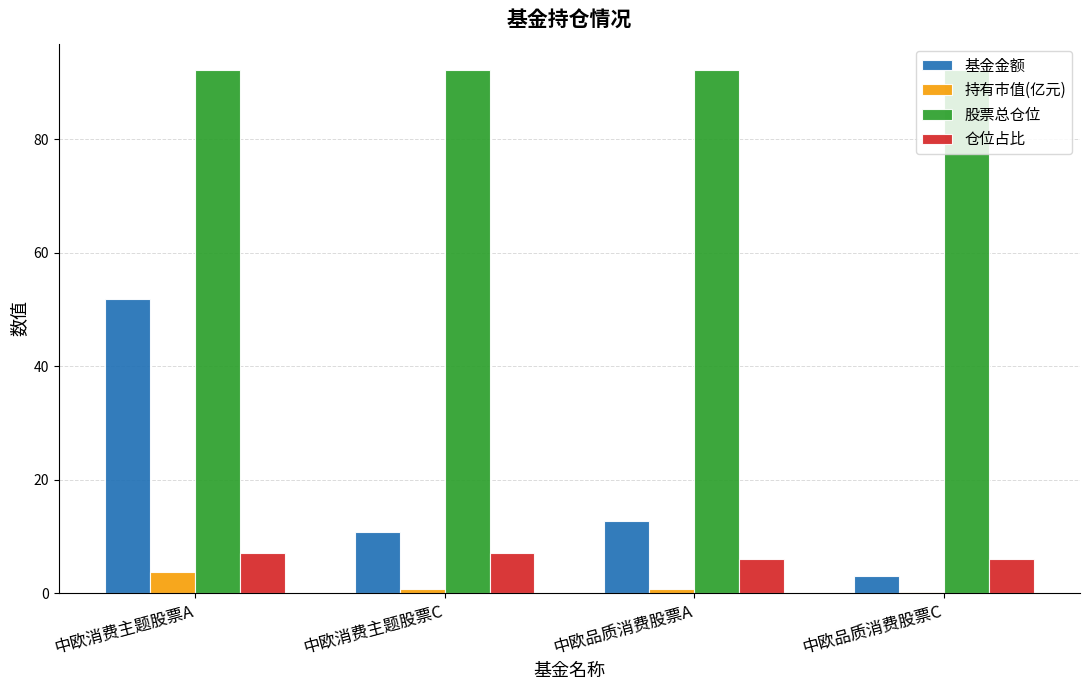

The value of 持有市值(亿元) at 中欧消费主题股票A is 3.7. True or false?

True